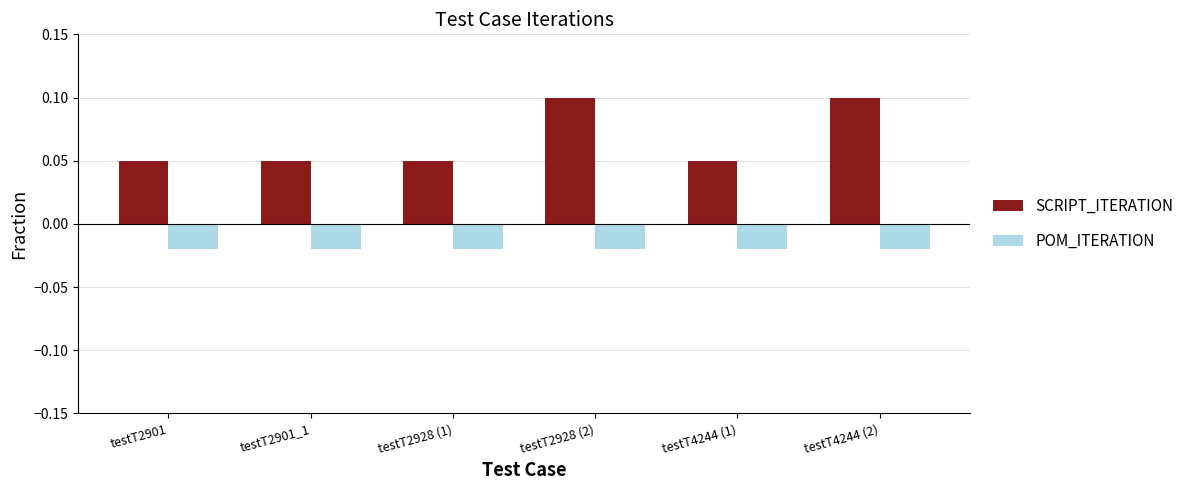

Is the value of POM_ITERATION at testT2901_1 greater than the value of SCRIPT_ITERATION at testT2928 (1)?

No